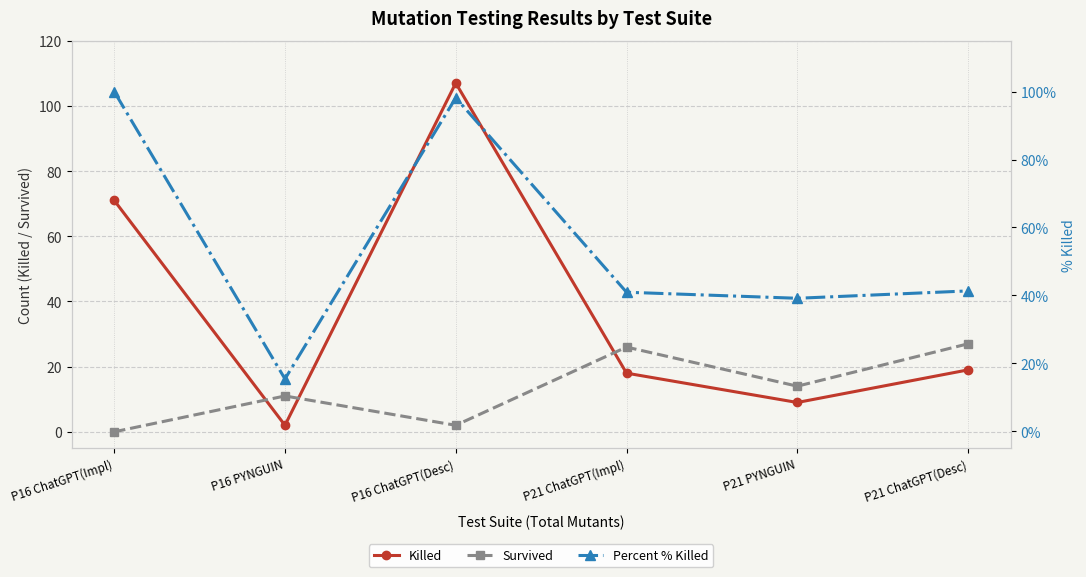

Which series changed the most between P21 ChatGPT(Impl) and P21 PYNGUIN?

Survived